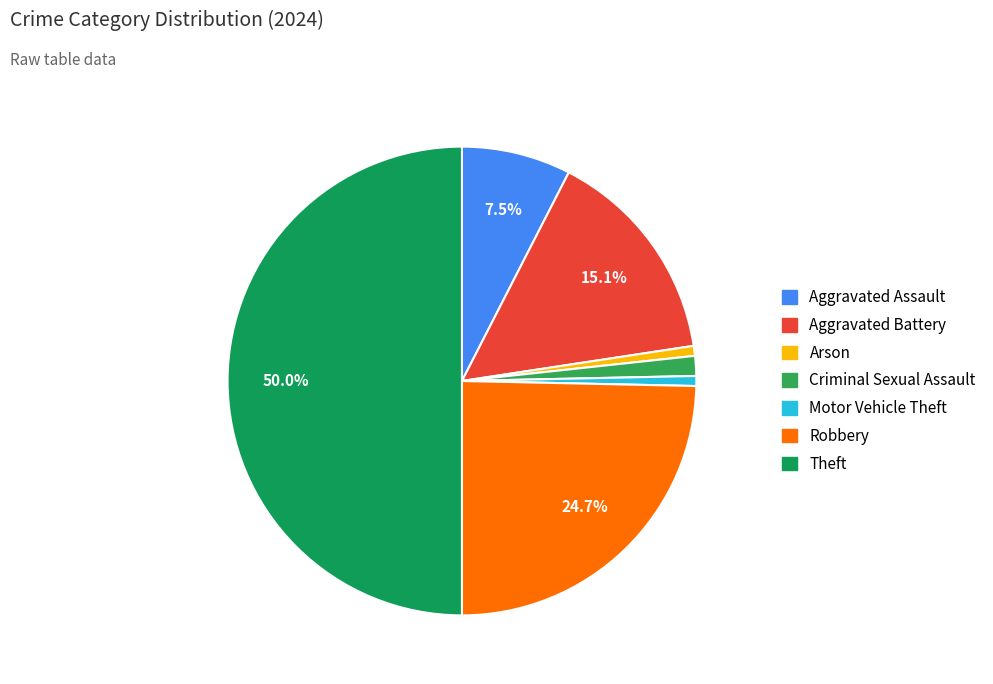

To the nearest percent, what is the difference between the largest and smallest slice percentages?

49%